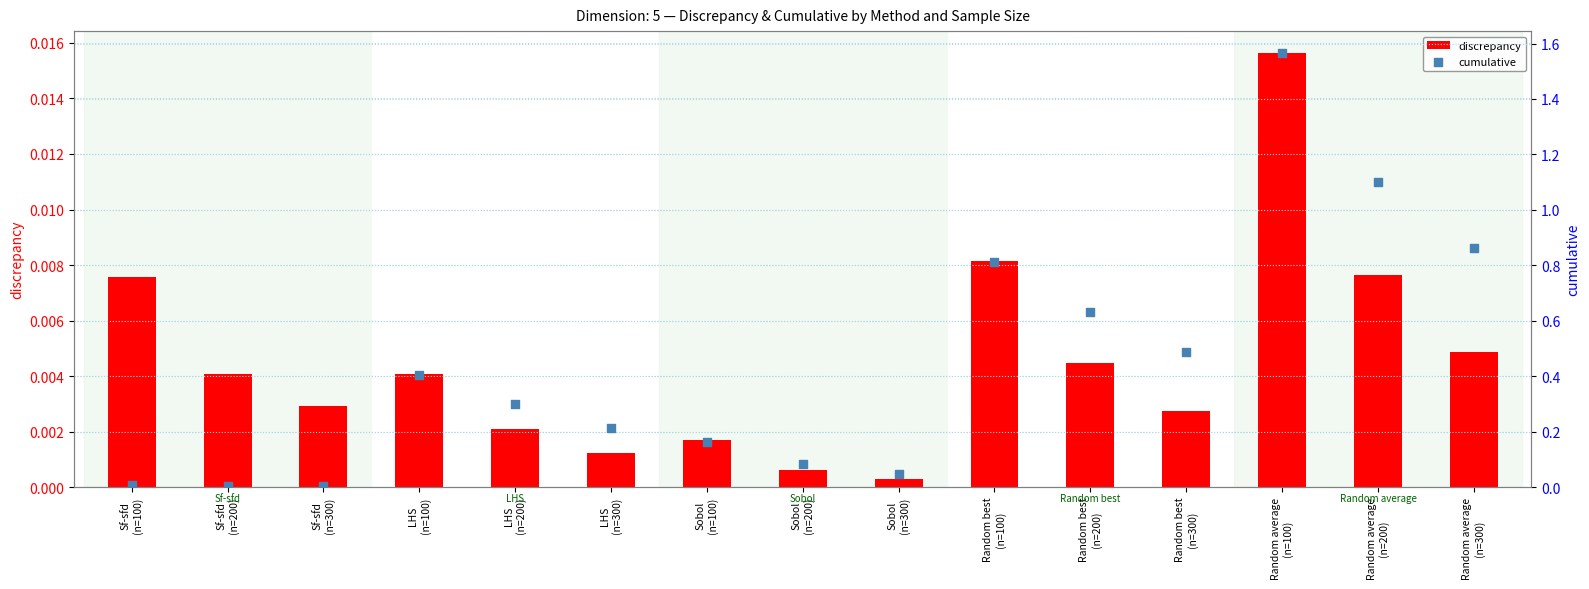

Which series has the largest total across all categories?

cumulative